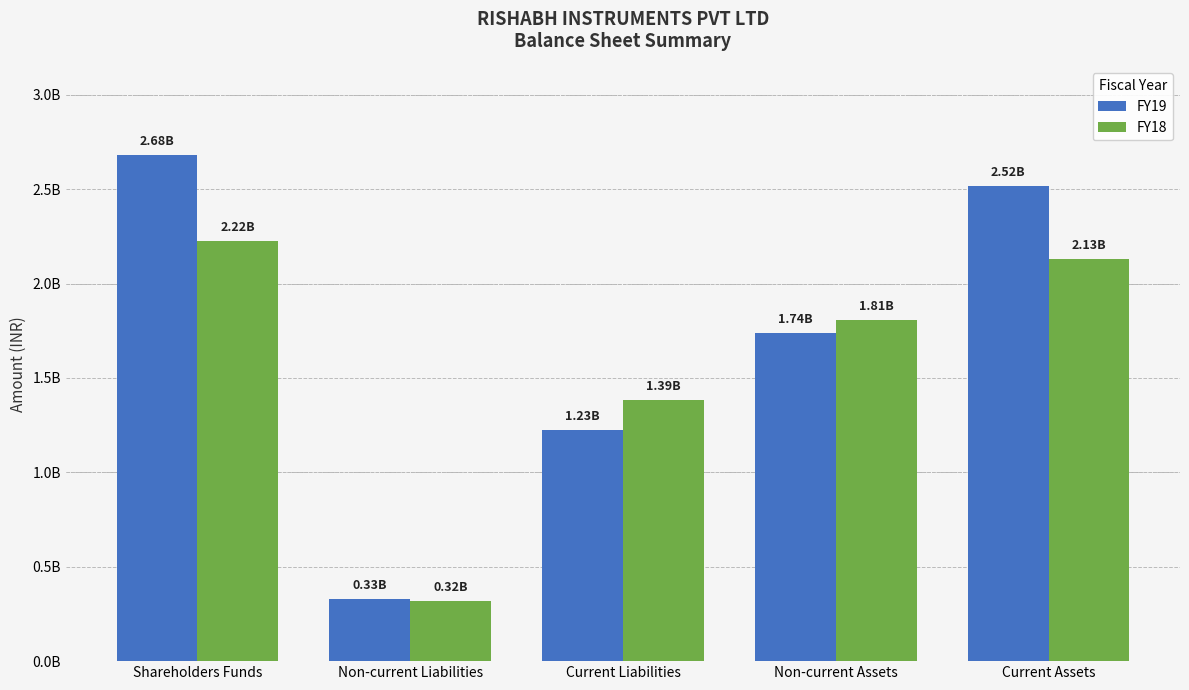

What are all the series names shown in the legend?

FY19, FY18